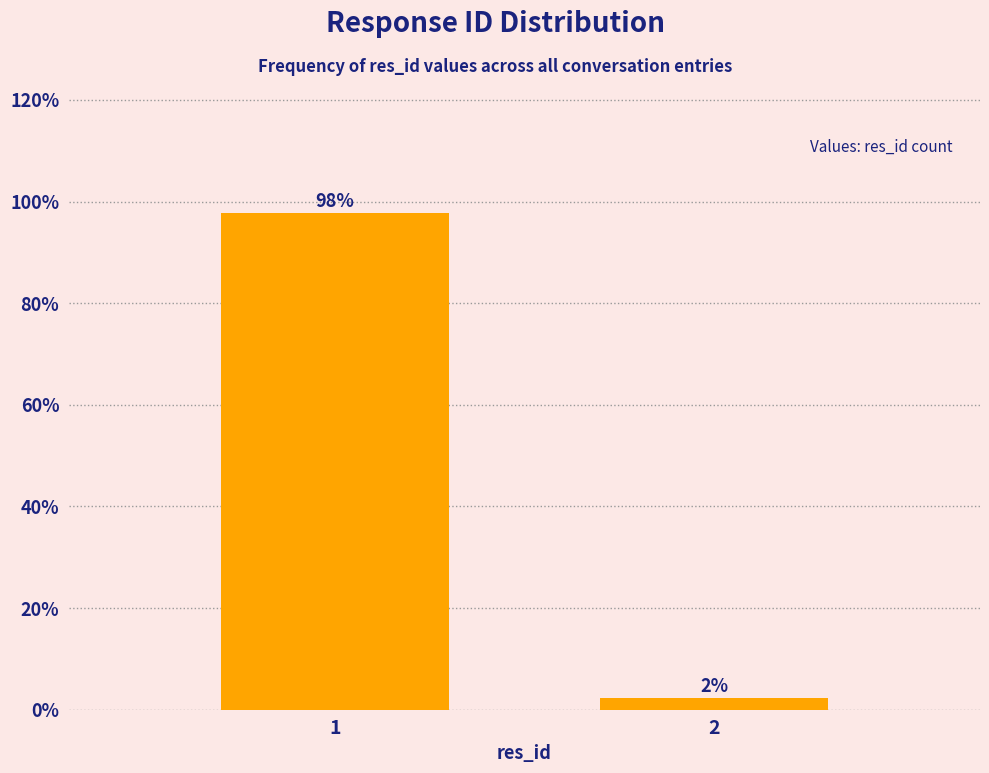

What is the average value?

50.0